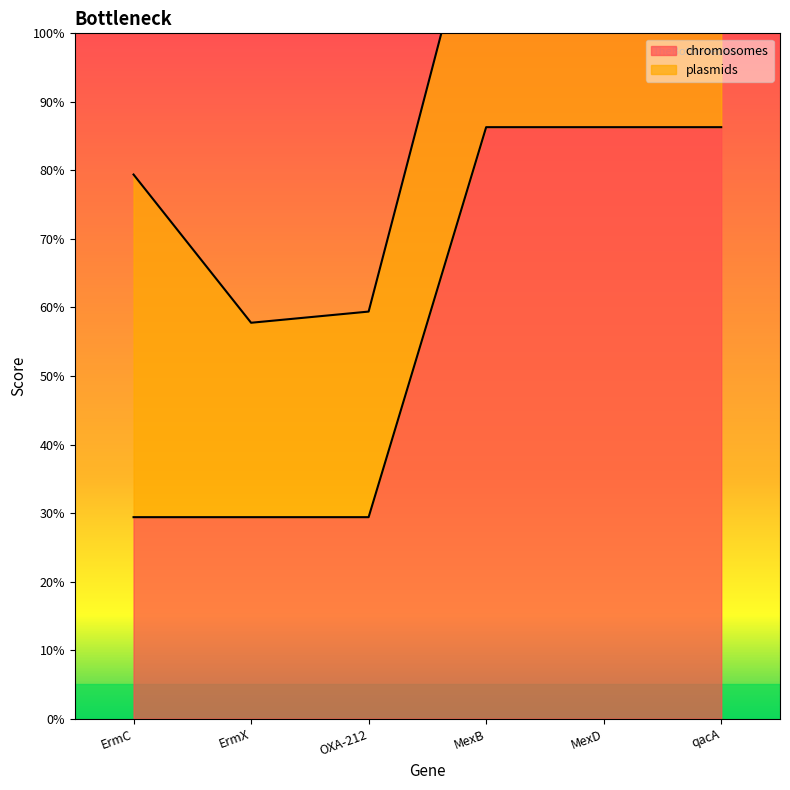

Rank the categories by value from lowest to highest.

ErmC, ErmX, OXA-212, MexB, MexD, qacA